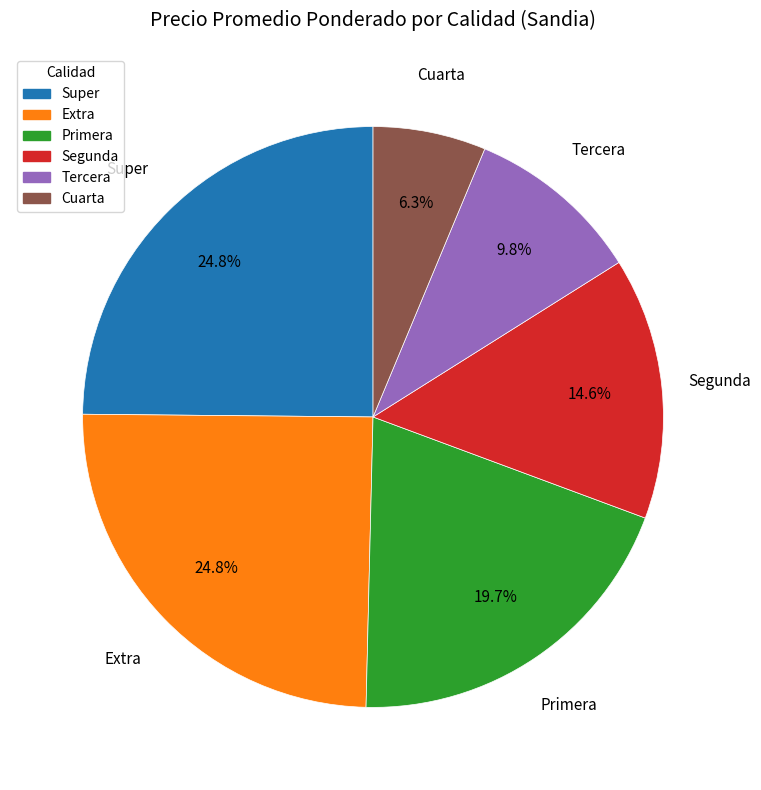

Count the number of slices in the pie.

6